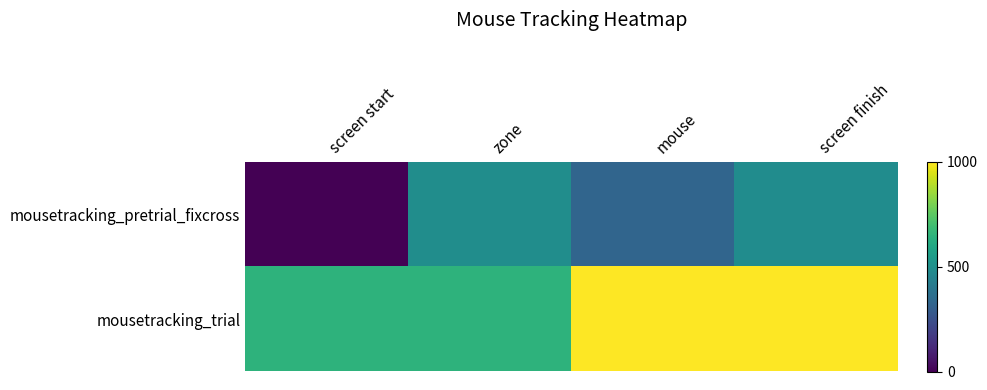

At how many categories does at least one series exceed 193?

4